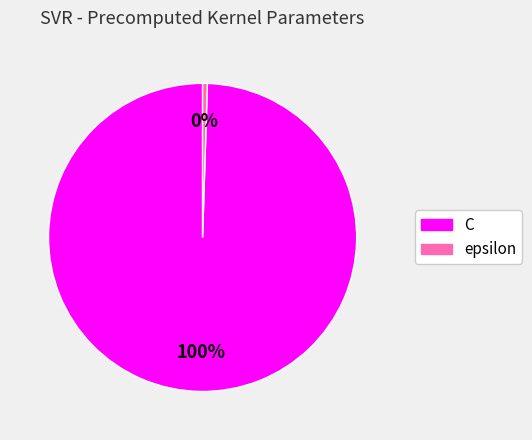

Count the number of slices in the pie.

2